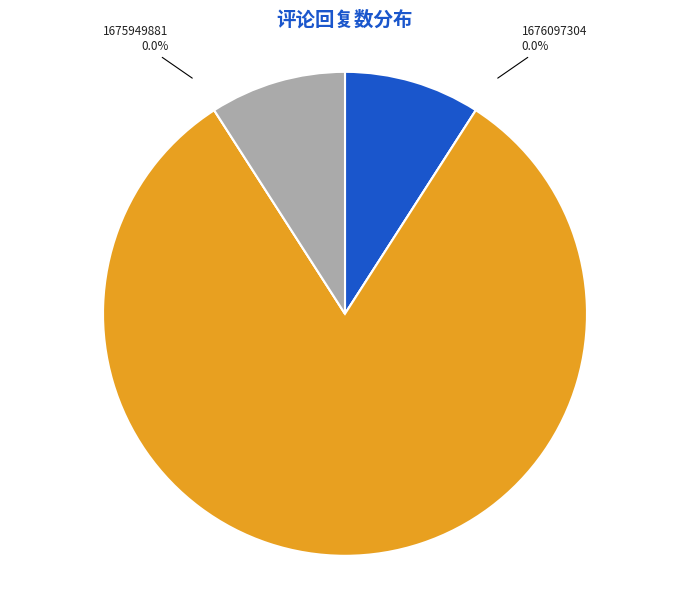

Which slice represents more than half of the pie?

1675866447